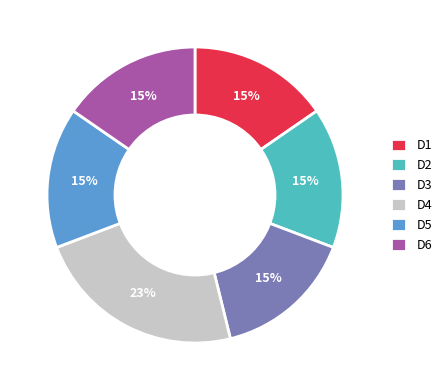

To the nearest percent, what portion does D6 represent?

15%